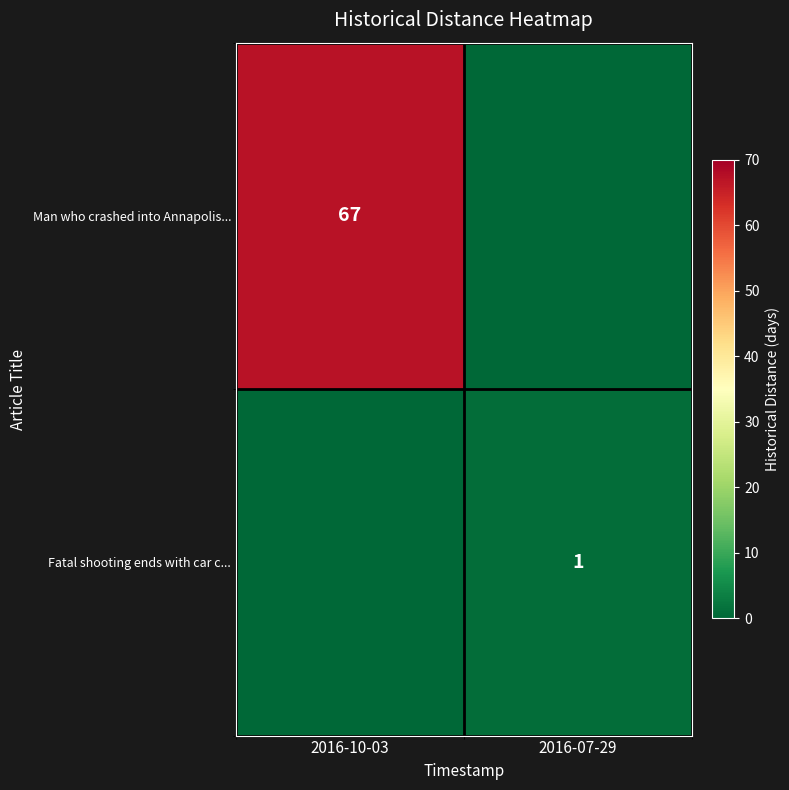

Is the value of Man who crashed into Annapolis... at 2016-10-03 greater than the value of Fatal shooting ends with car c... at 2016-07-29?

Yes